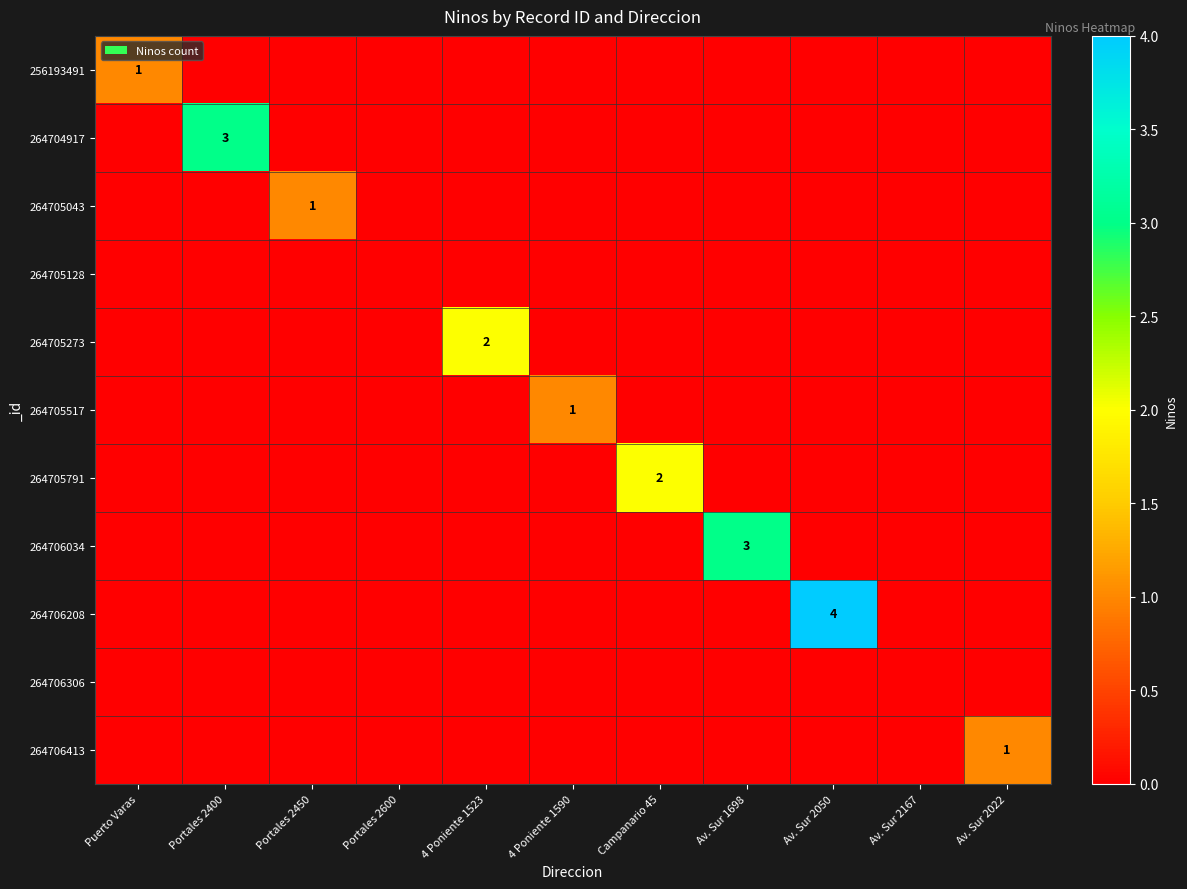

True or false: 264705043 has a value of 1 at Portales 2450.

True